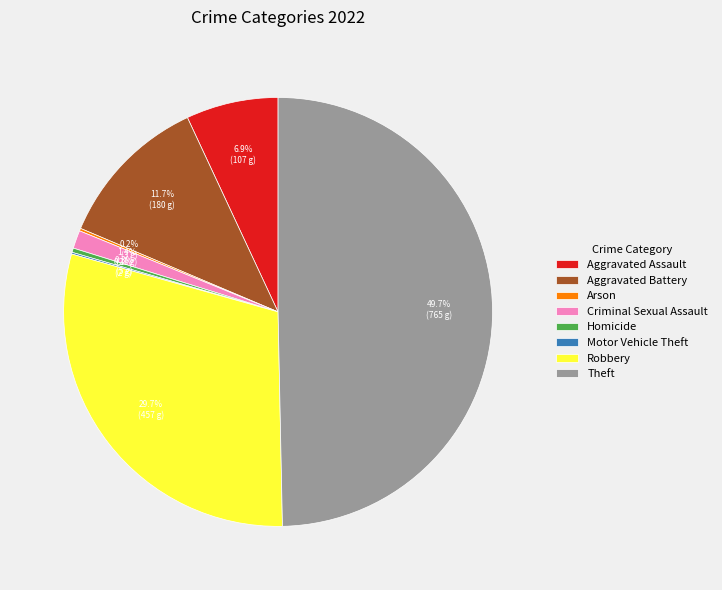

Combined, do Theft and Robbery account for over 50%?

Yes